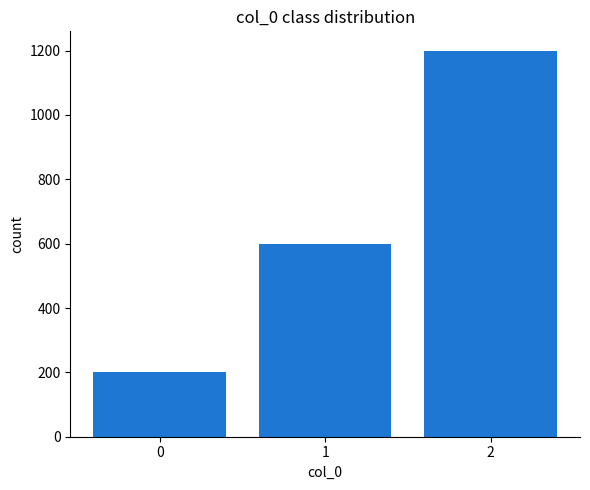

Reading left to right, extract all data points from this chart.

0=200	1=600	2=1200